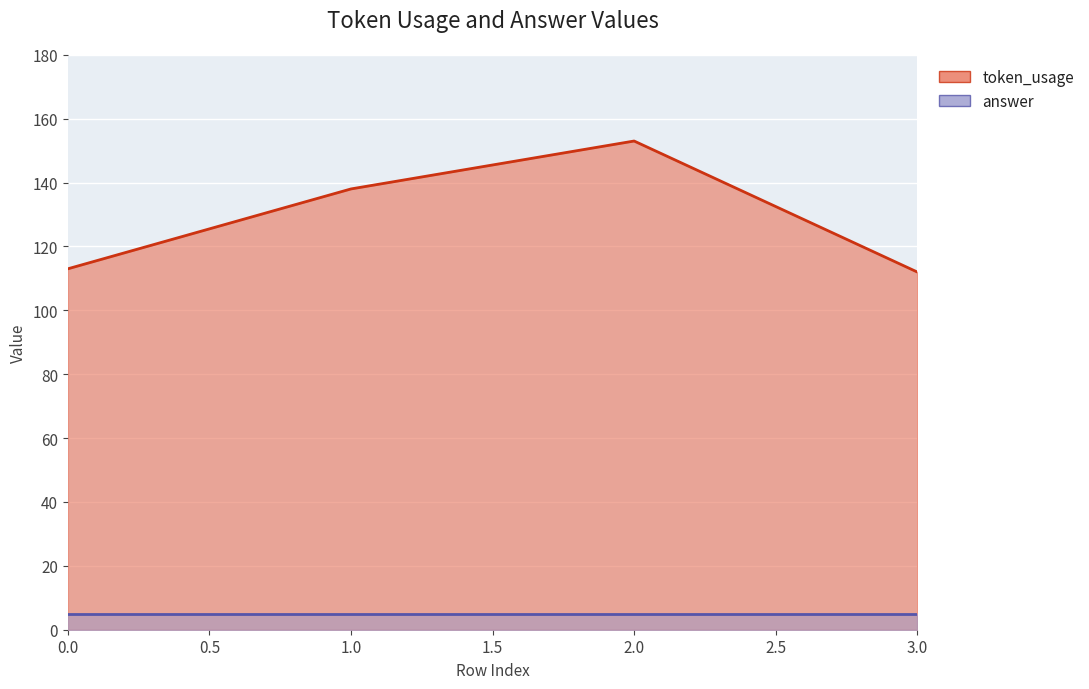

What is the ratio of the value at 3 to the value at 1?

0.8